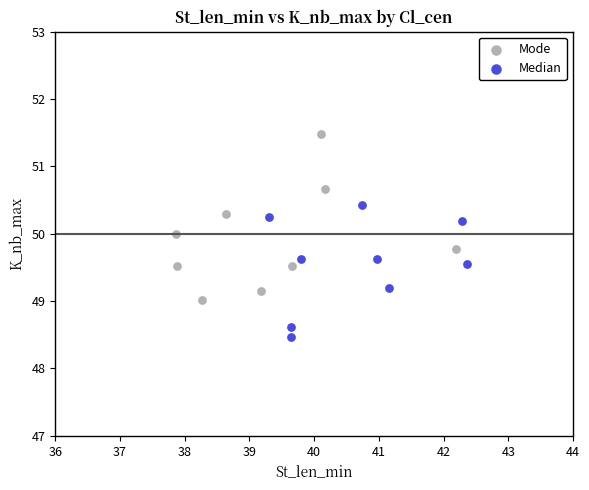

Which series contains the highest Y value?

Mode